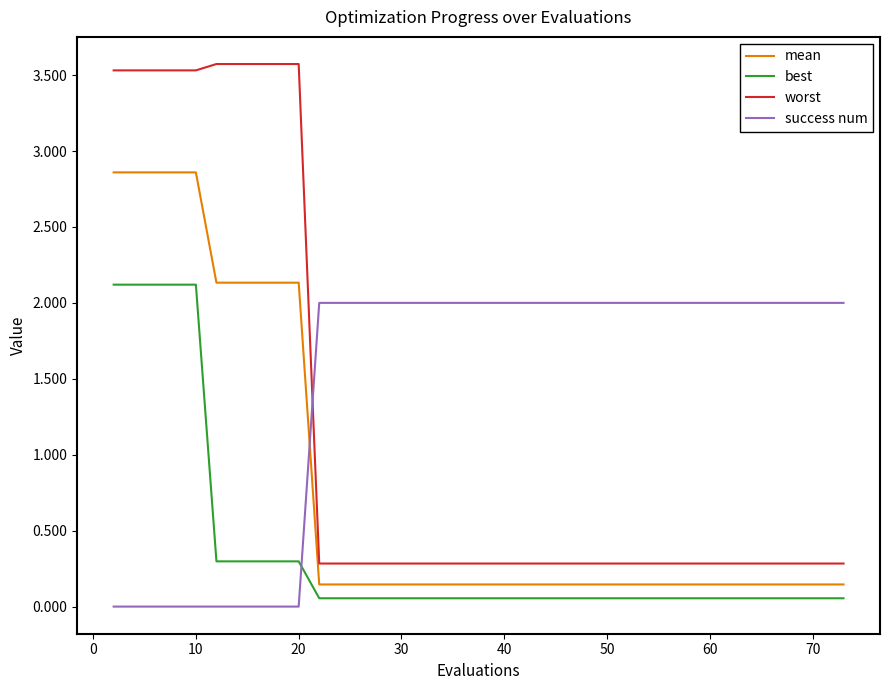

True or false: mean and best cross at least once.

False